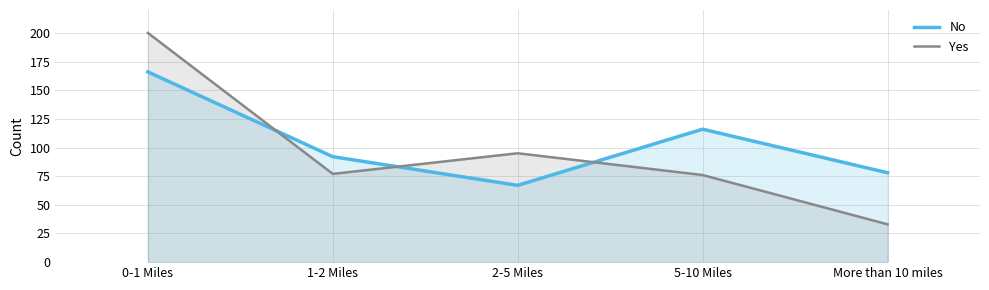

How many values in the Yes series exceed 77?

2